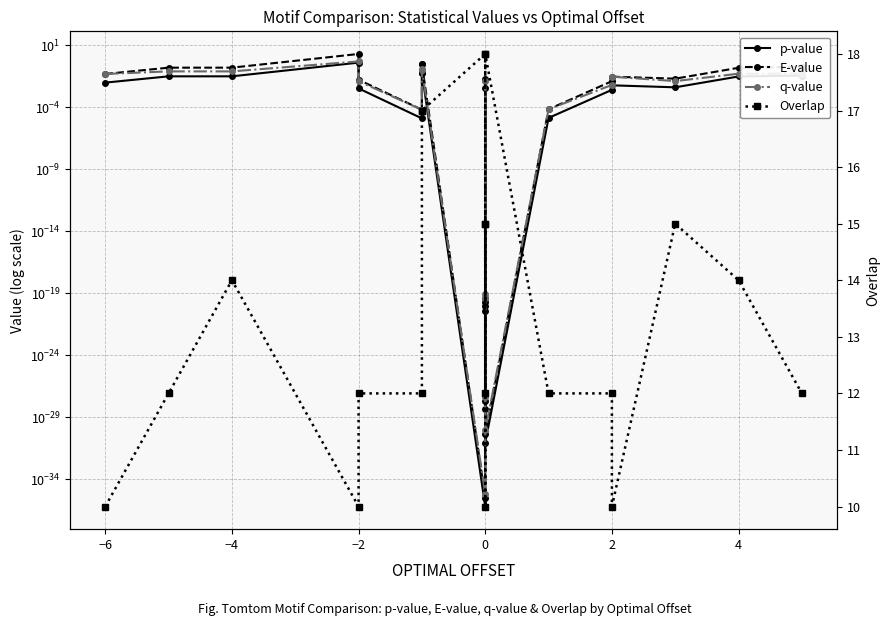

Is it true that p-value equals 0.0 at 0?

True